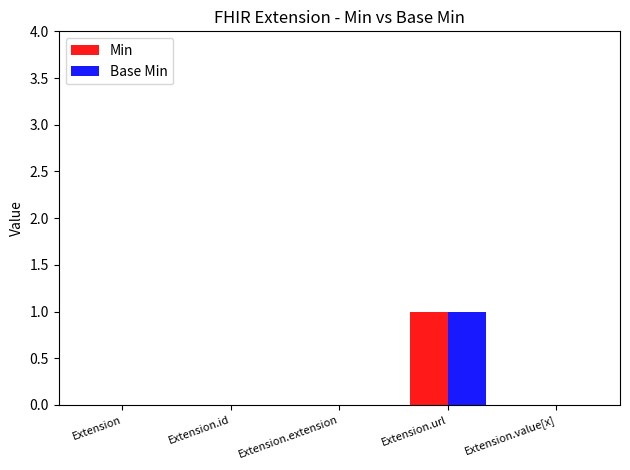

Reading left to right, transcribe all the data shown in this chart.

Min: 0	0	0	1	0
Base Min: 0	0	0	1	0